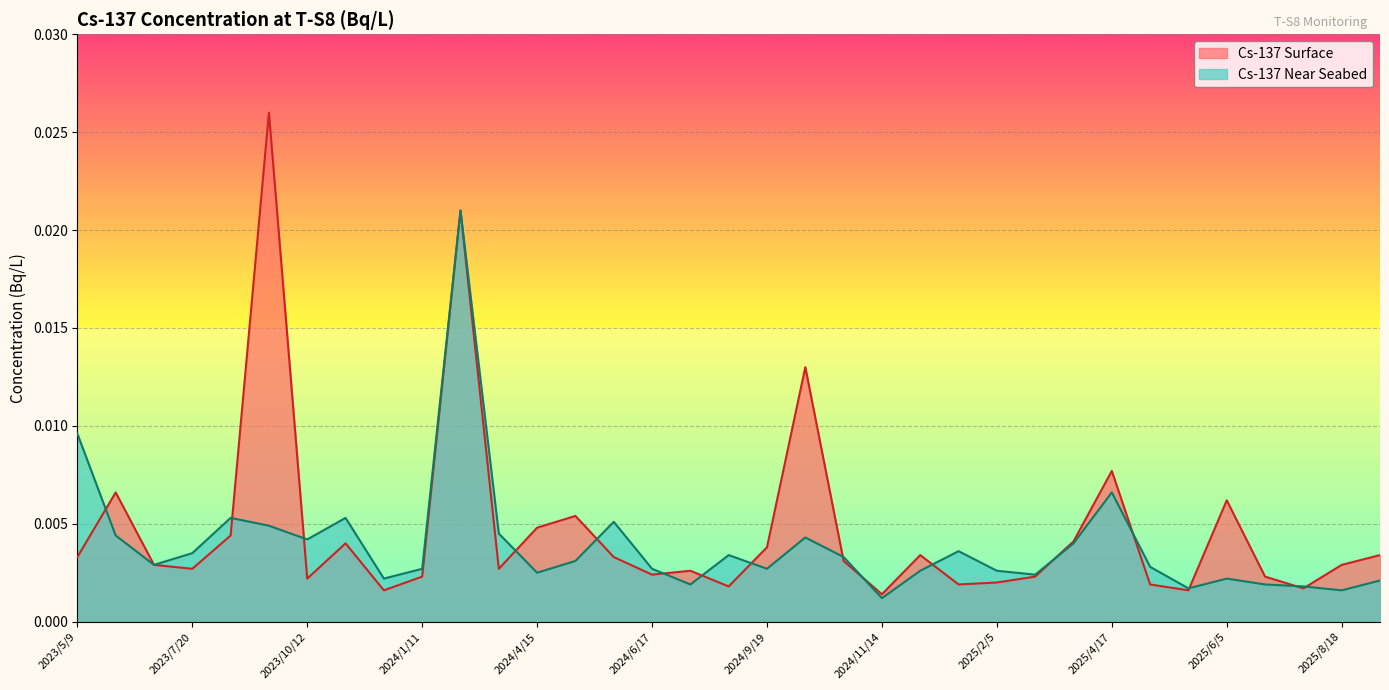

Which series has the widest spread of values?

Cs-137 Surface